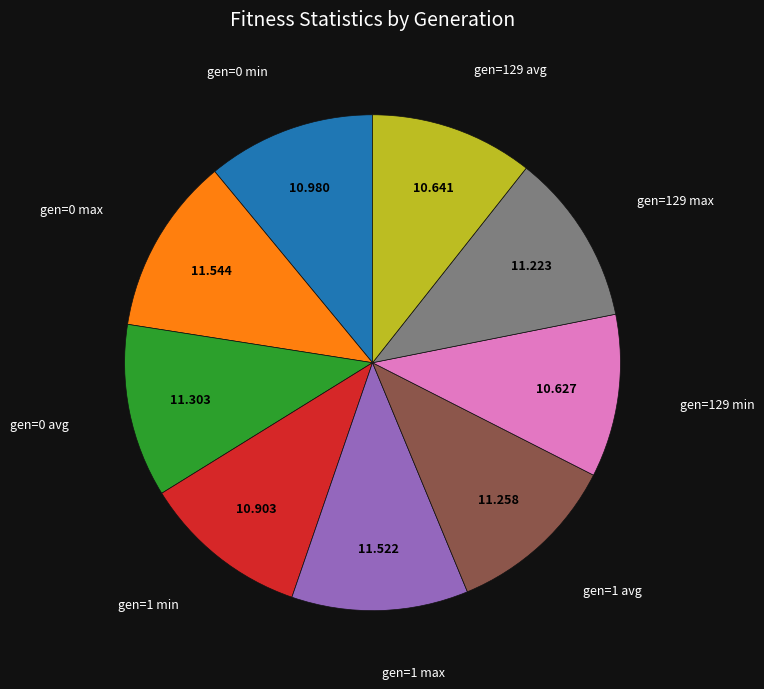

How many slices are in this pie chart?

9